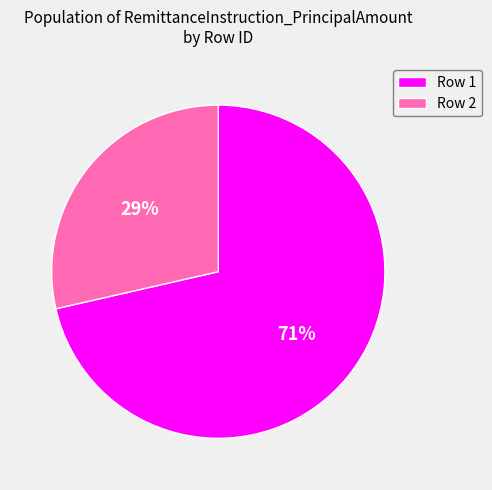

Does Row 2 represent more than half of the total?

No